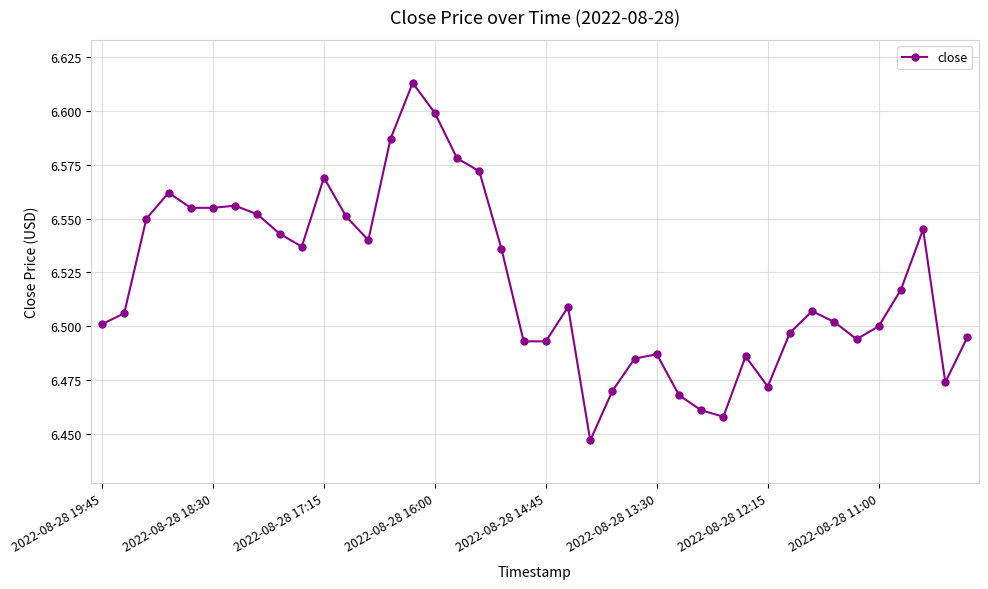

True or false: there are more than 2 points higher than both neighbors.

True